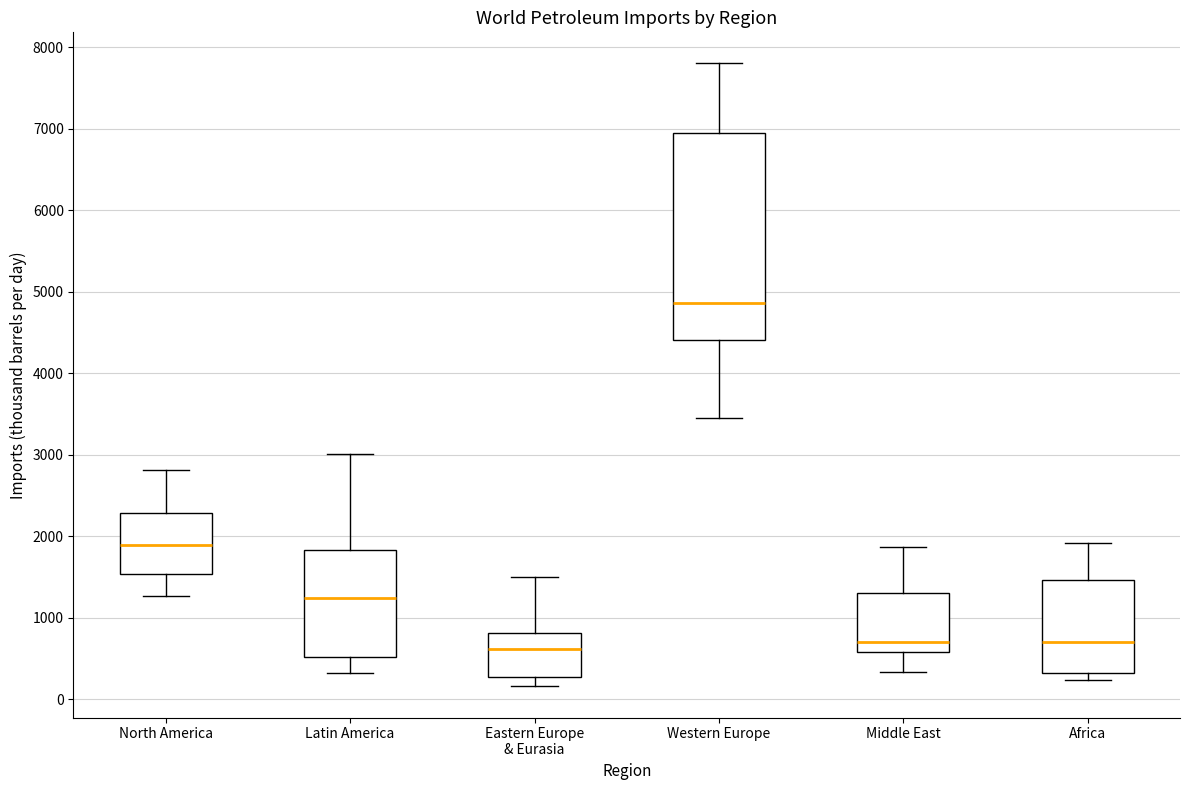

Reading left to right, transcribe this box plot: for each box, give where its median line is, the range the box spans, and where its two whiskers end, as read against the y-axis. The values are not printed on the chart, so give them approximately, as read against the axis.

North America: median 1900, box 1500 to 2300, whiskers 1300 to 2800
Latin America: median 1200, box 500 to 1800, whiskers 300 to 3000
Eastern Europe & Eurasia: median 600, box 300 to 800, whiskers 200 to 1500
Western Europe: median 4900, box 4400 to 6900, whiskers 3500 to 7800
Middle East: median 700, box 600 to 1300, whiskers 300 to 1900
Africa: median 700, box 300 to 1500, whiskers 200 to 1900